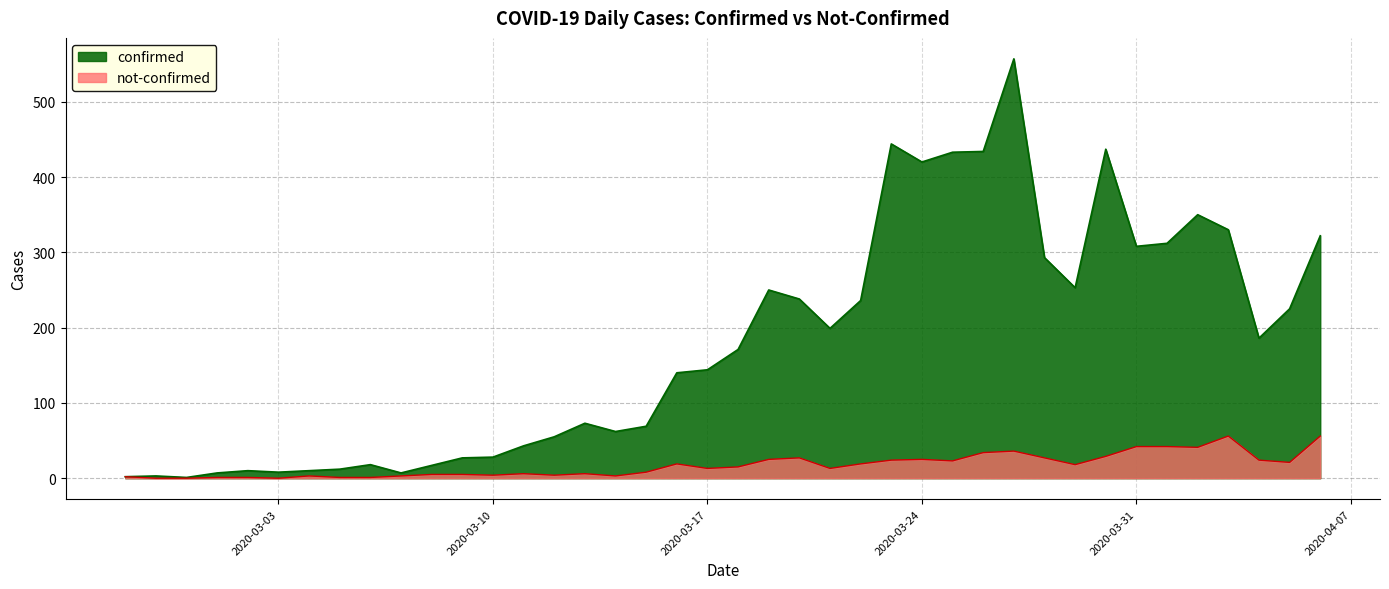

The confirmed series shows 10 at 2020-03-04. True or false?

True